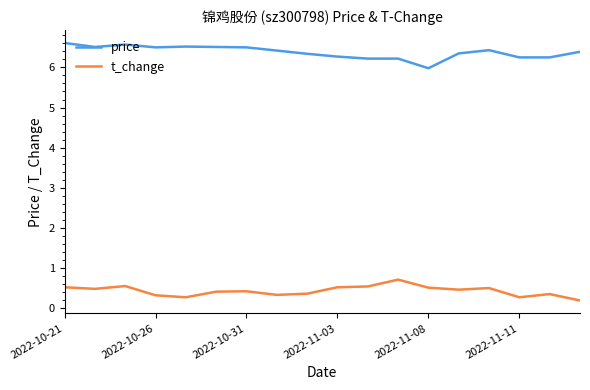

What is the sum of all price values?

114.8